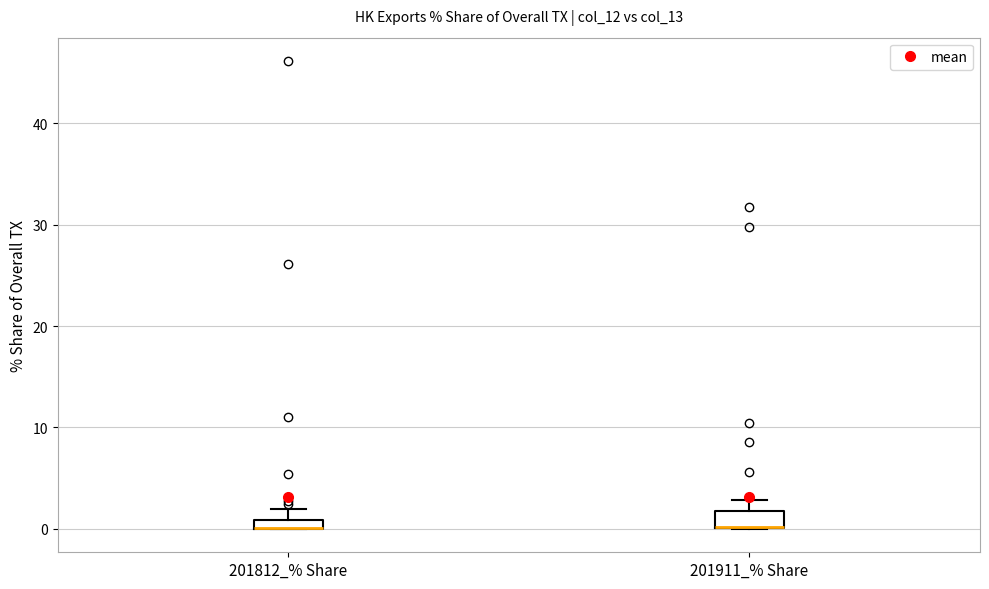

Where is the lower edge of the box for 201911_% Share on the y-axis? The values are not printed on the chart, so give them approximately, as read against the axis.

0